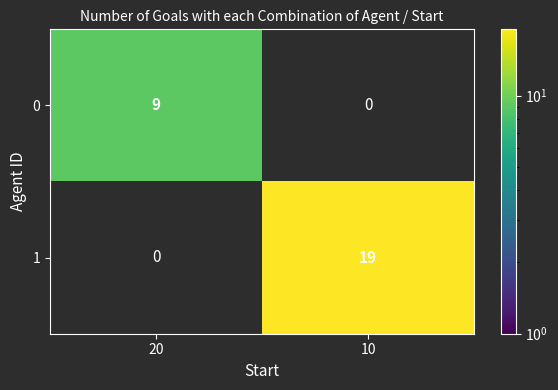

What is the maximum value shown in the chart?

19.0